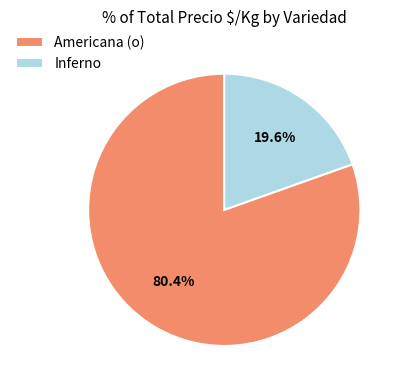

The Americana (o) slice represents 11% of the pie. True or false?

False